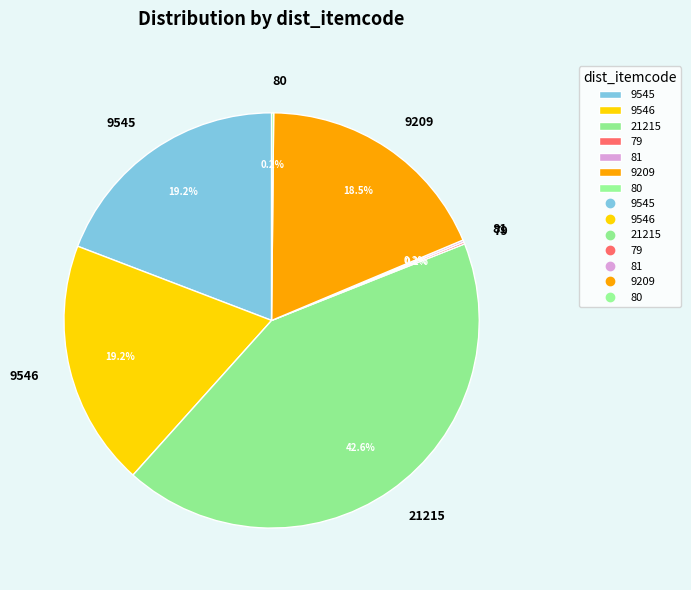

To the nearest percent, what is the difference between the largest and smallest slice percentages?

42%